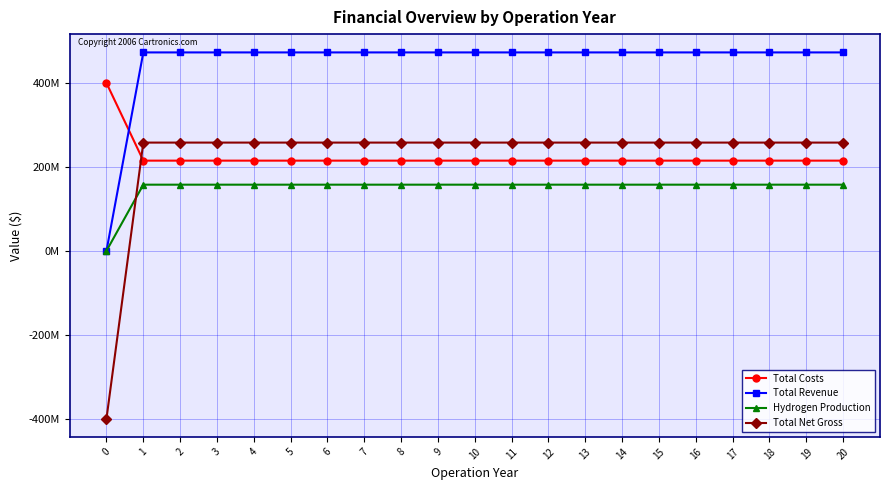

Is this an area chart (filled region under the line)?

No